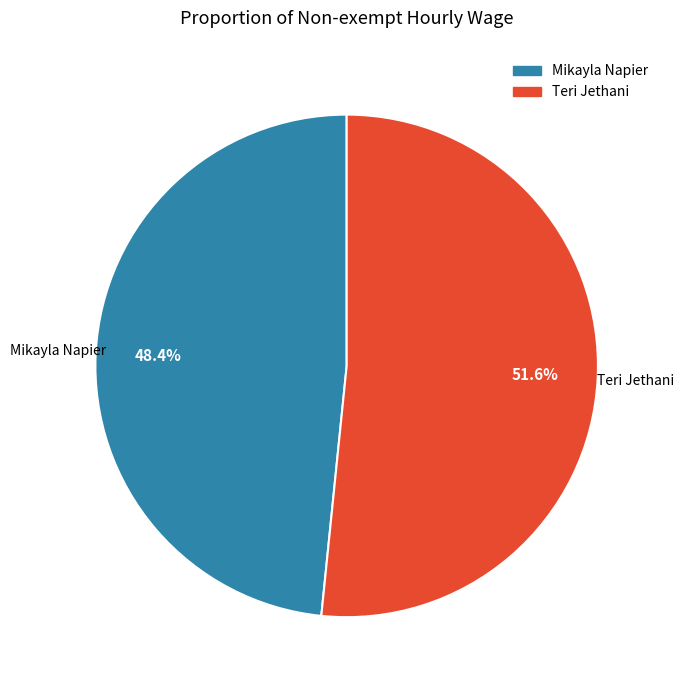

To the nearest percent, what portion does Teri Jethani represent?

52%